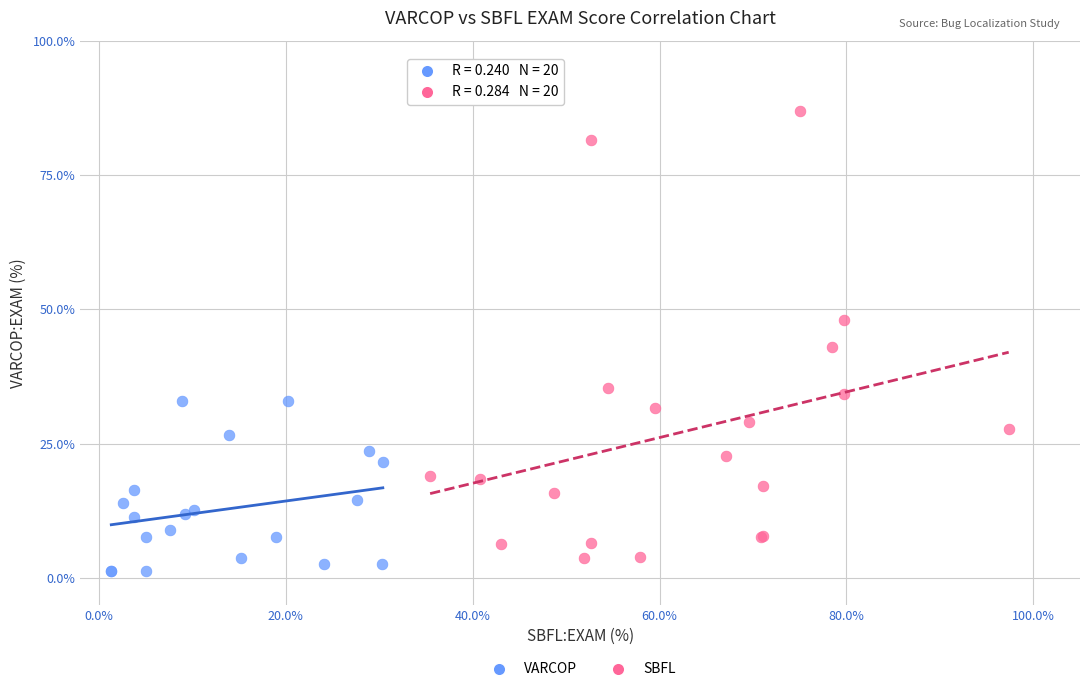

Which series has the widest spread of Y values?

SBFL